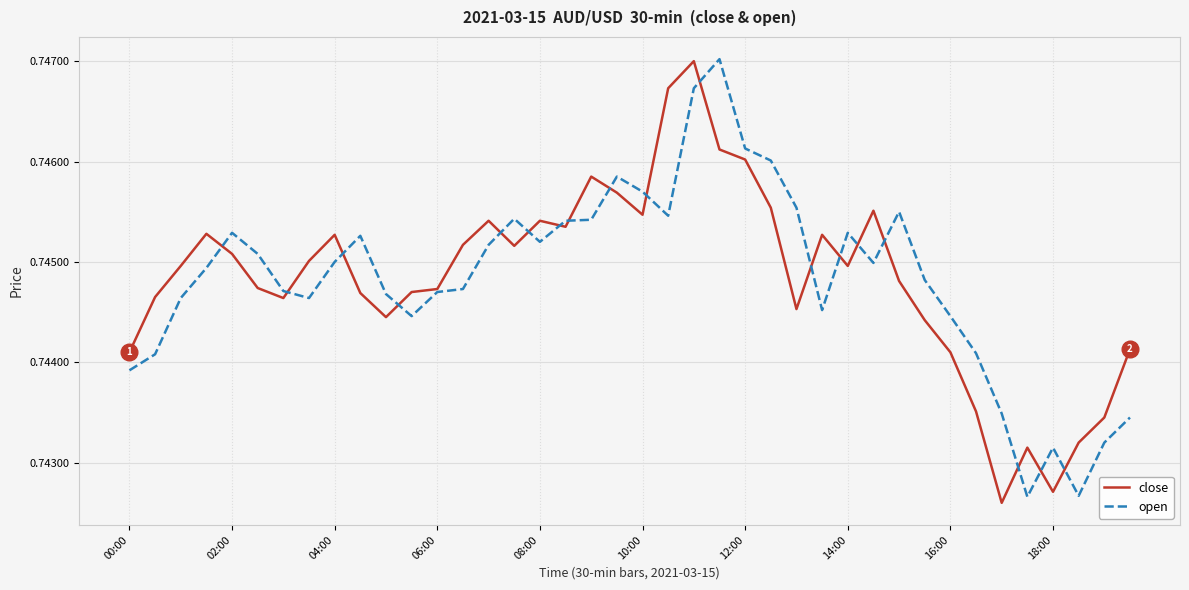

List the series in order of their peak value, lowest first.

close, open